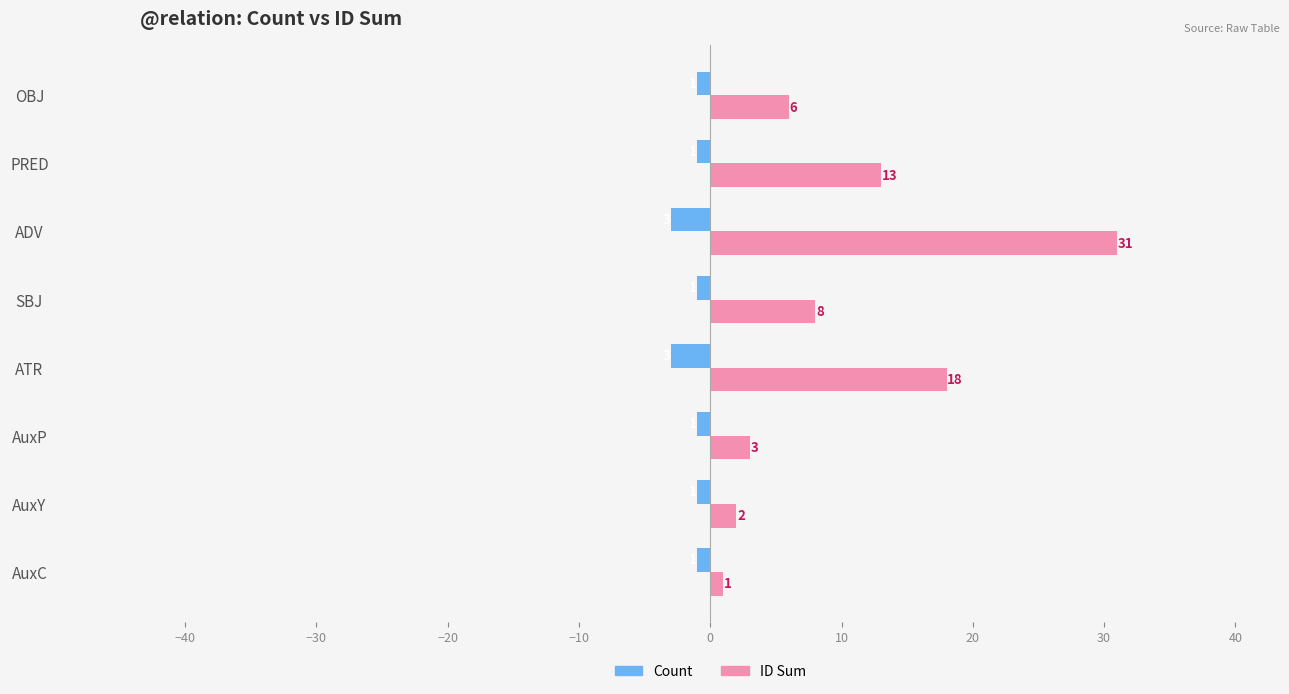

Rank the series by their average value, from highest to lowest.

ID Sum, Count